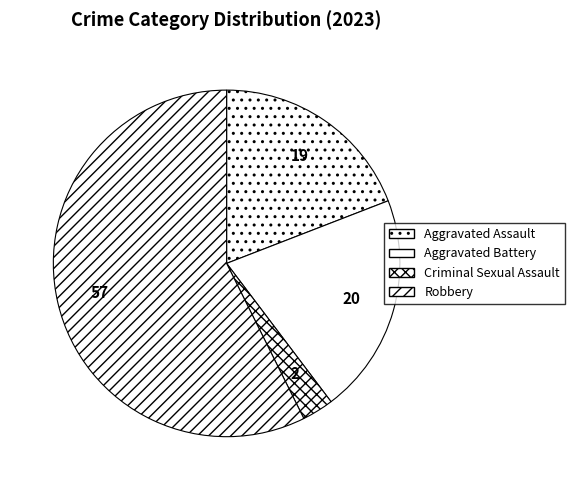

Is it true that Aggravated Battery is 21% of the pie?

True